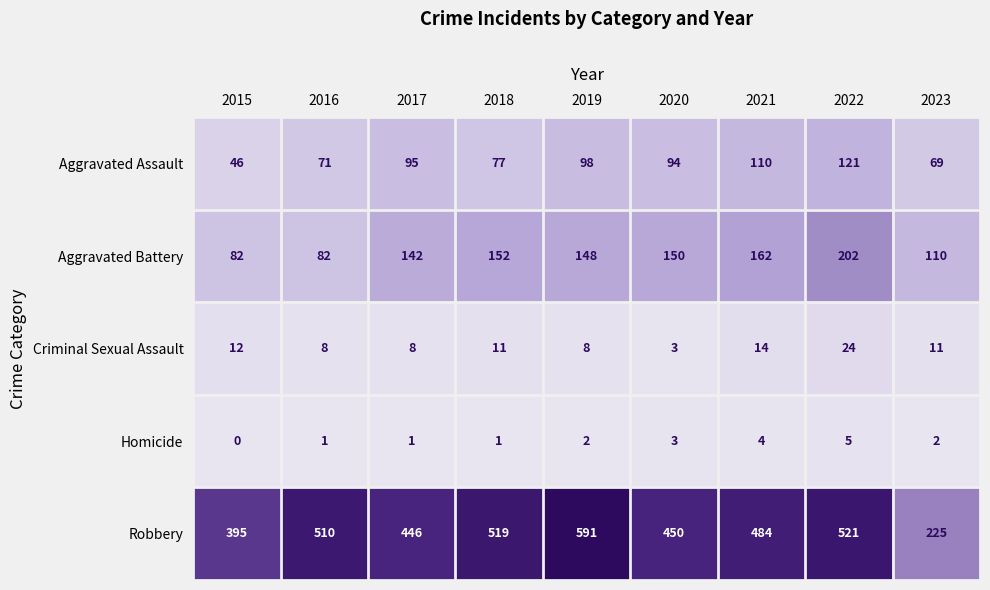

The Homicide series shows 0 at 2015. True or false?

True